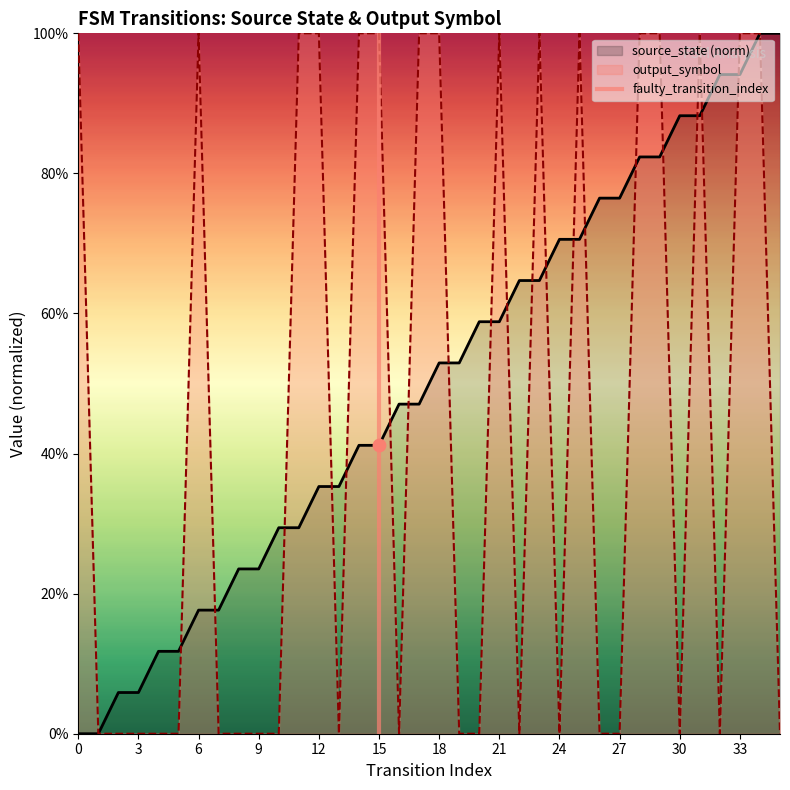

Which has a higher value, 3 or 0?

3